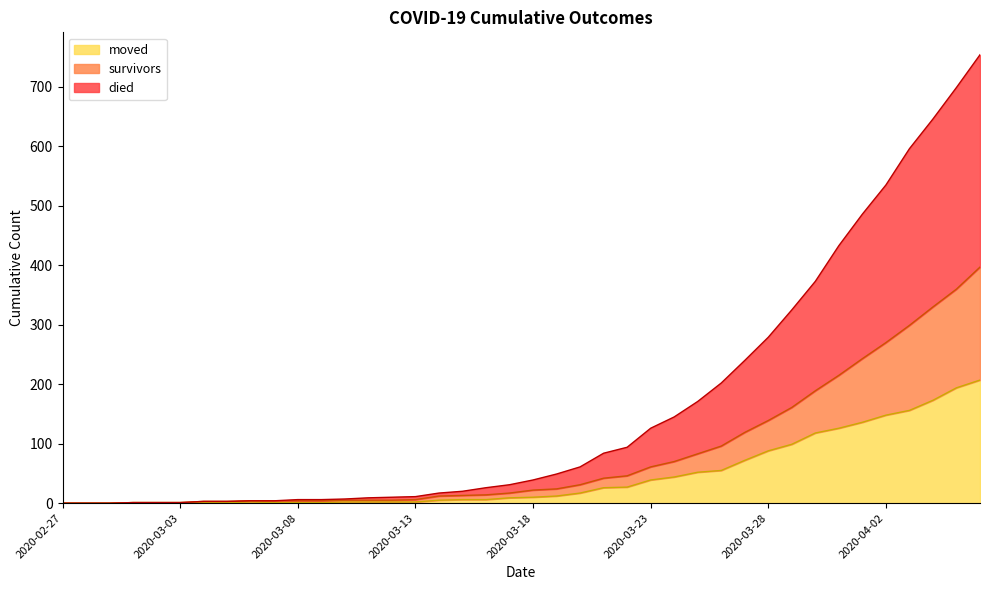

Which series has the widest spread of values?

died